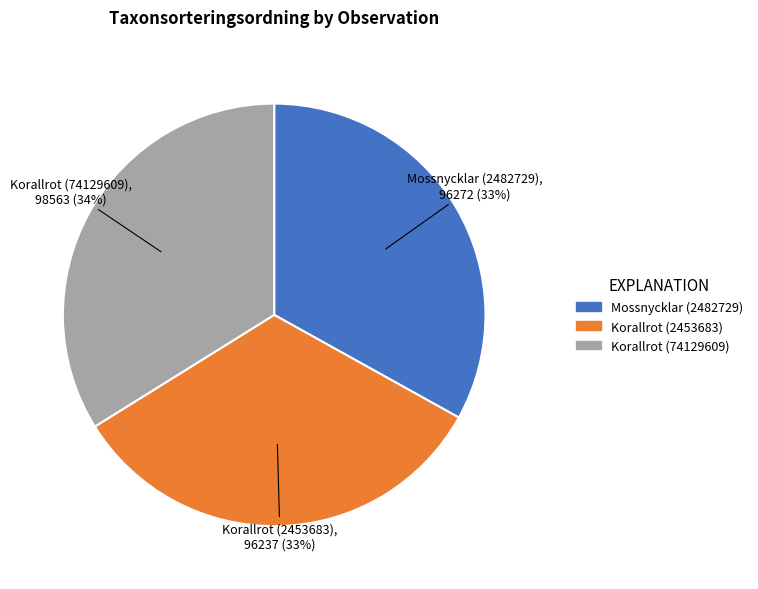

To the nearest percent, what is the difference between the largest and smallest slice percentages?

1%